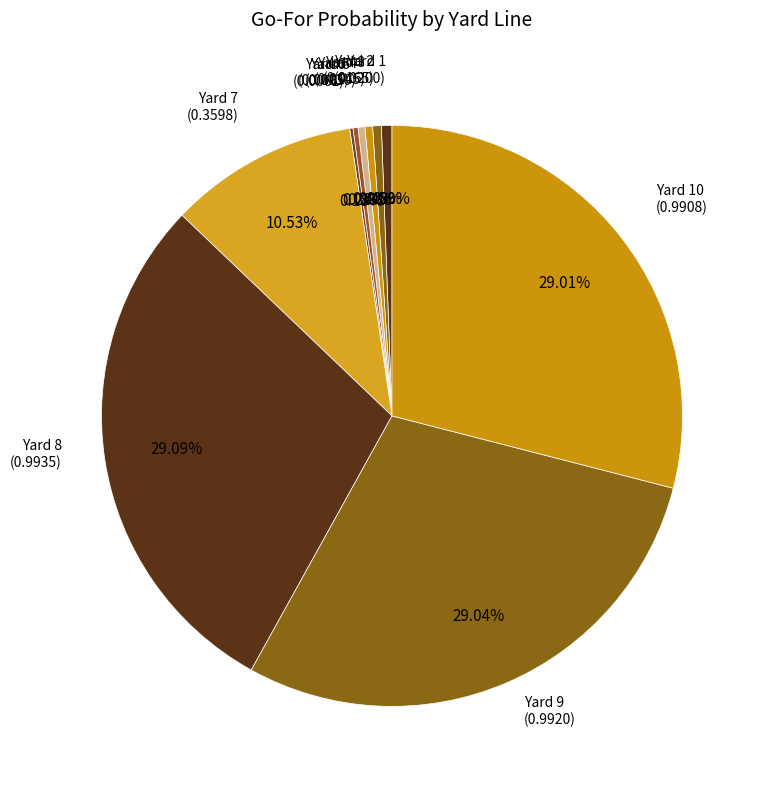

Rank the categories by value from highest to lowest.

8, 9, 10, 7, 1, 2, 3, 4, 5, 6